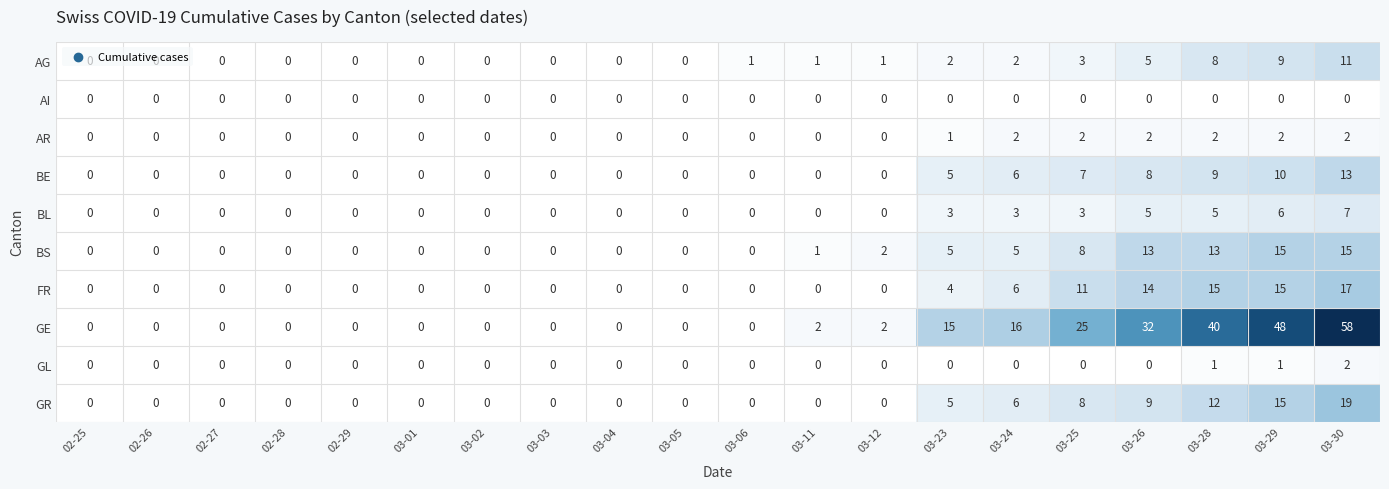

What is the maximum value shown in the chart?

58